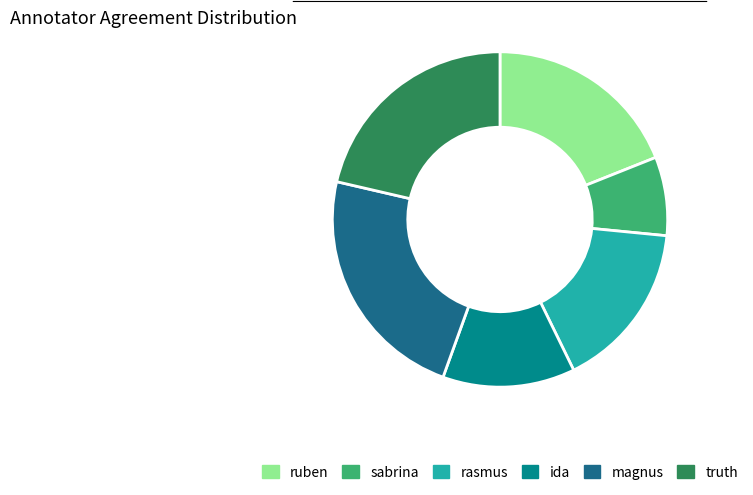

How many slices are in this pie chart?

6